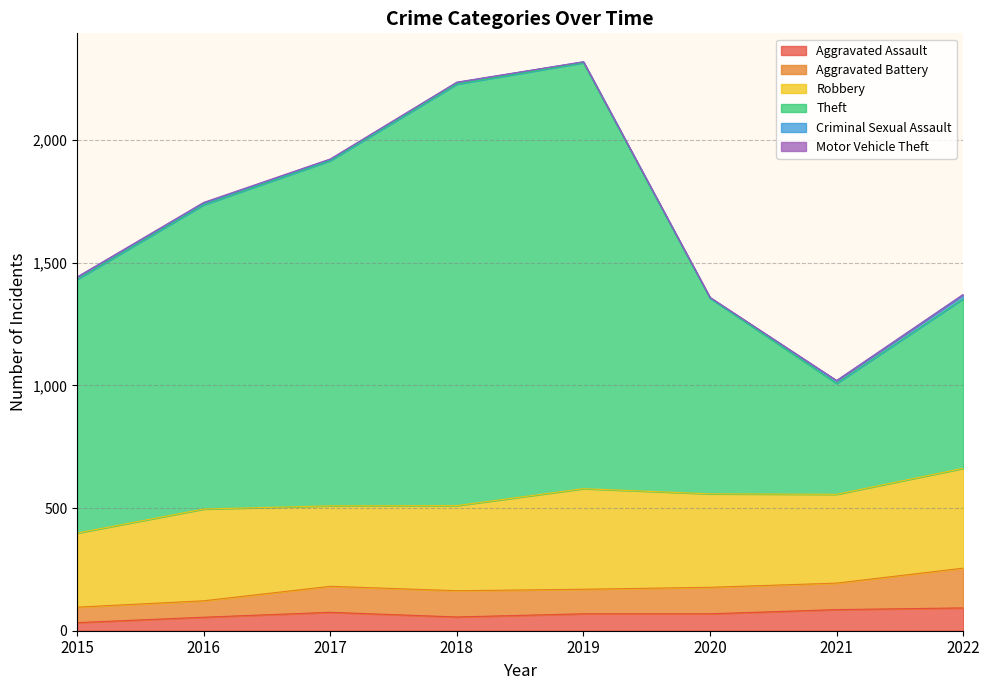

Read the Criminal Sexual Assault value at 2015.

9